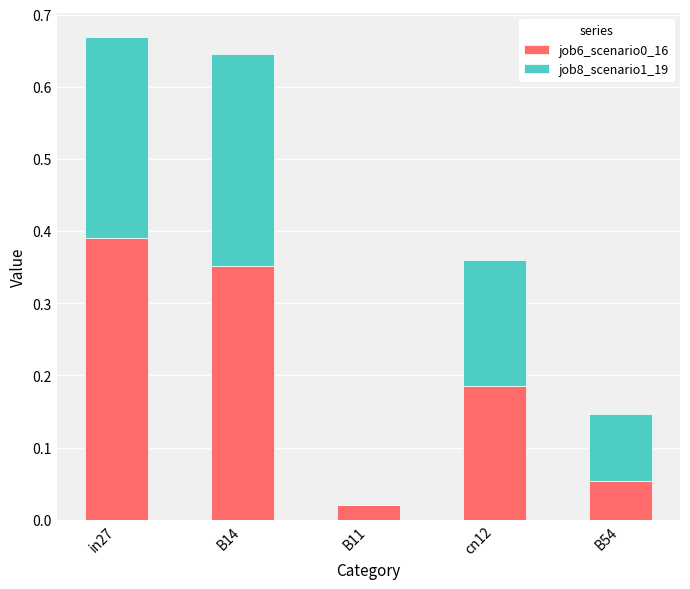

Which category has the highest value in the job6_scenario0_16 series?

in27